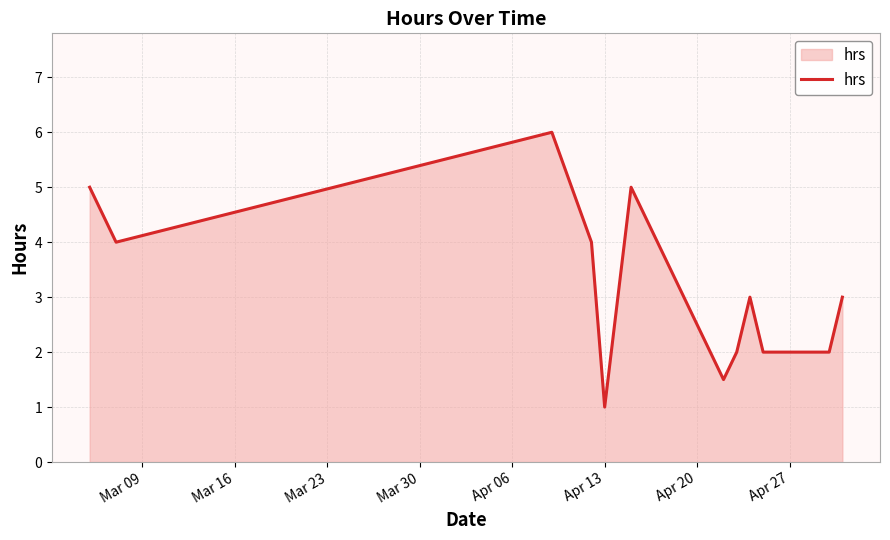

What is the maximum value shown in the chart?

6.0